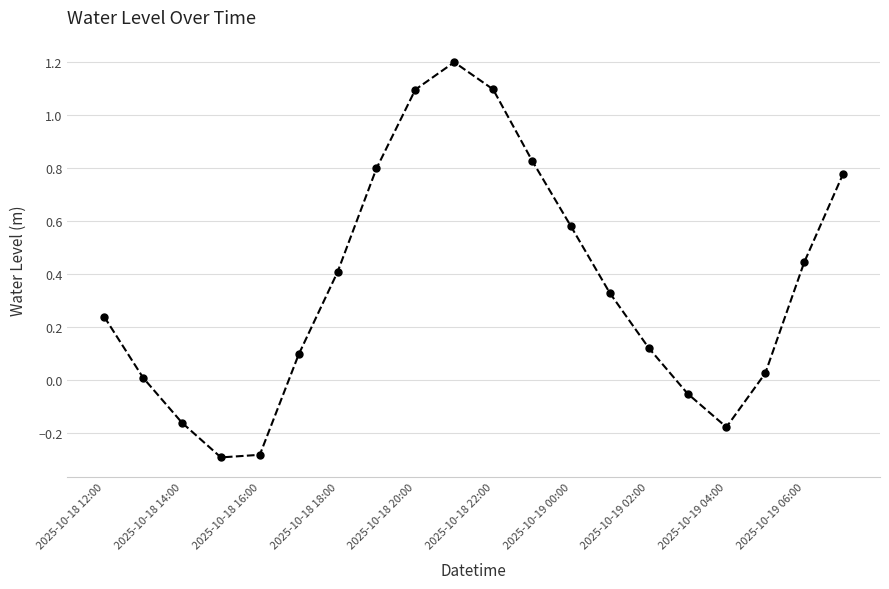

What is the smallest value displayed?

-0.3